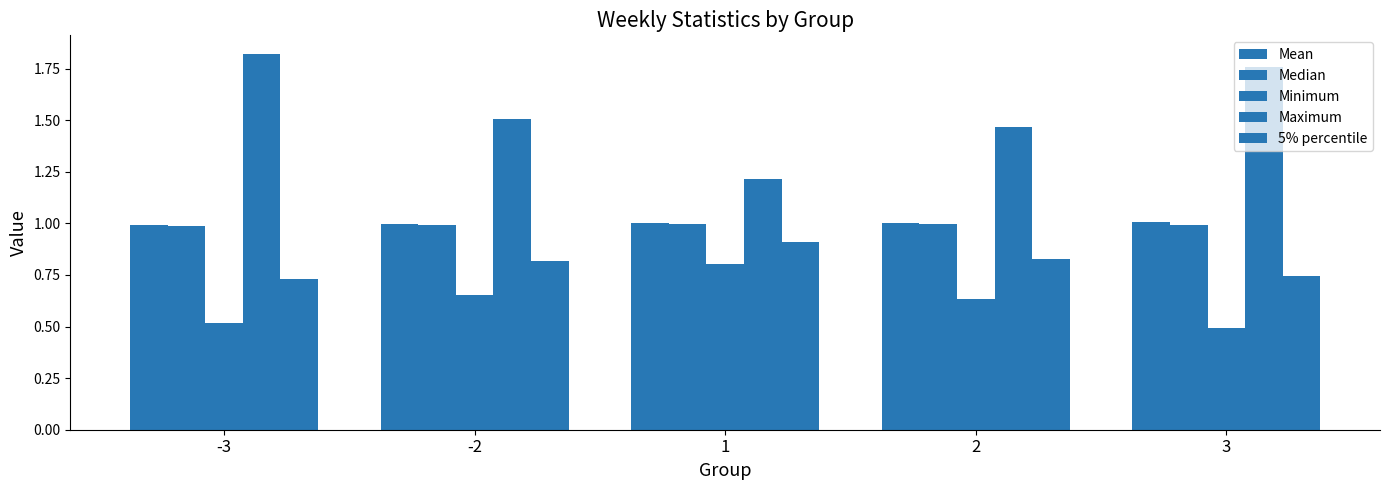

Is the value of Maximum at 3 greater than the value of 5% percentile at 3?

Yes